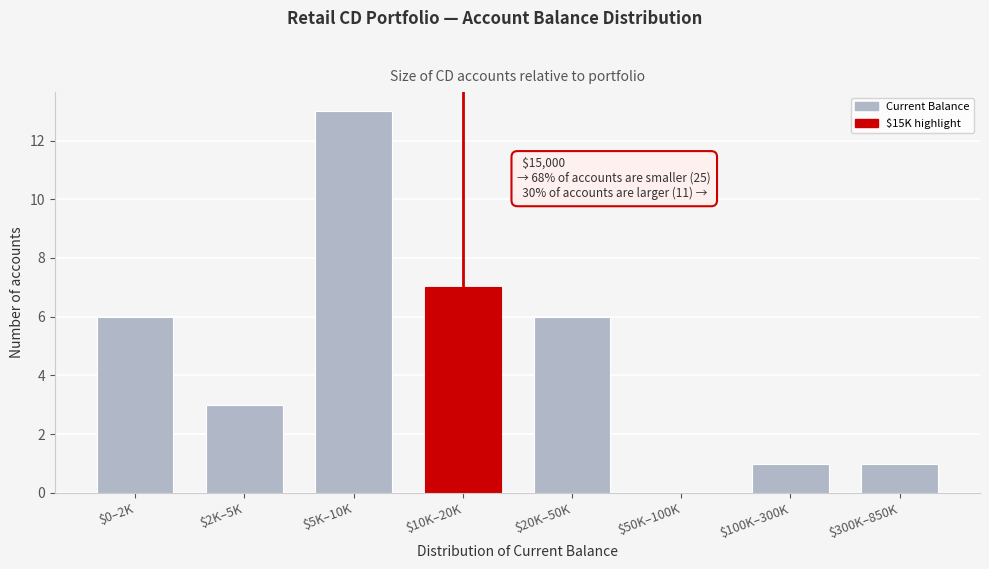

The value at $0–2K is 10. True or false?

False